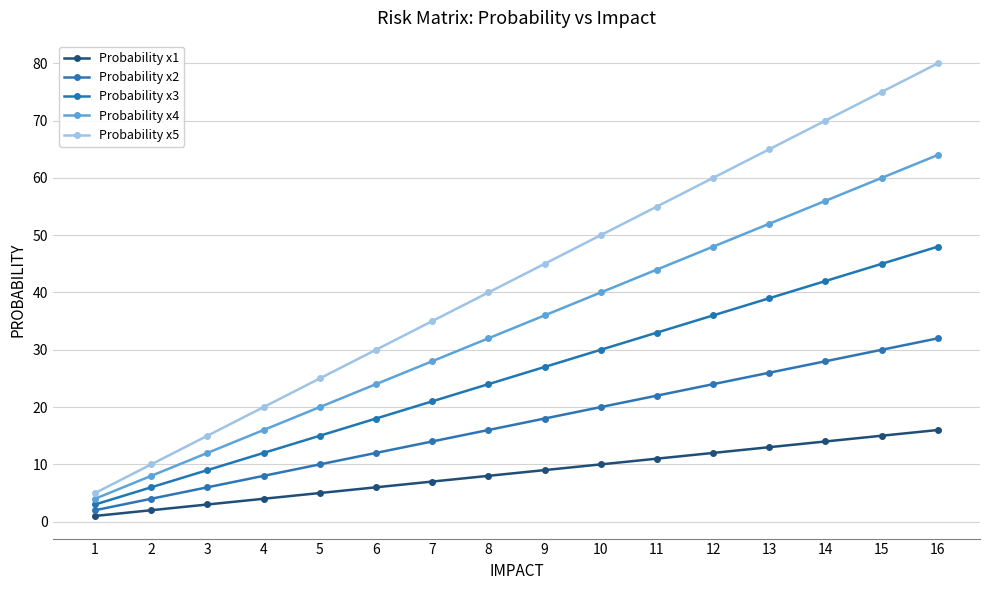

True or false: Probability x1 has a value of 6 at 6.

True